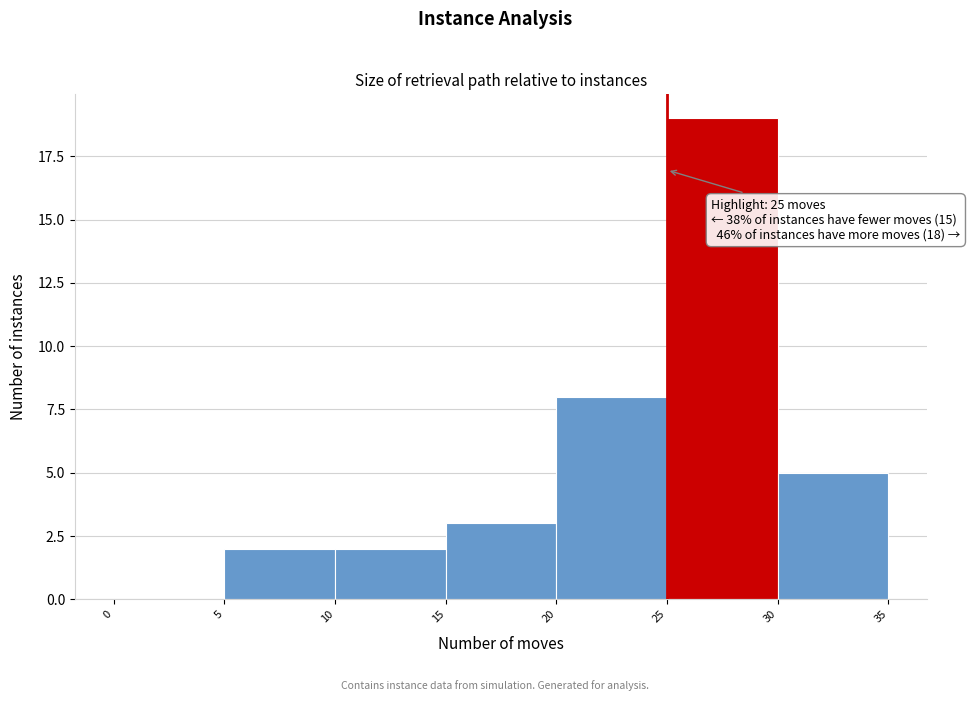

Which range on the x-axis has the tallest bar?

25 to 30